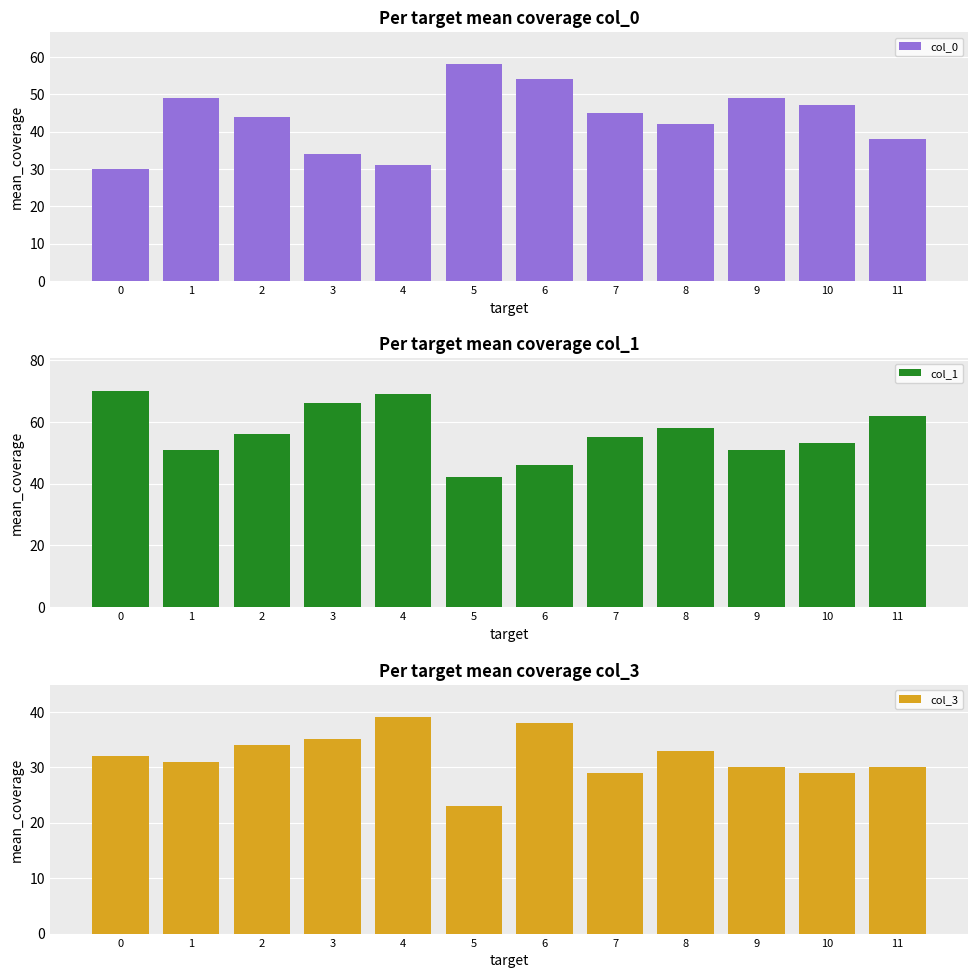

Which series has the largest total across all categories?

col_1